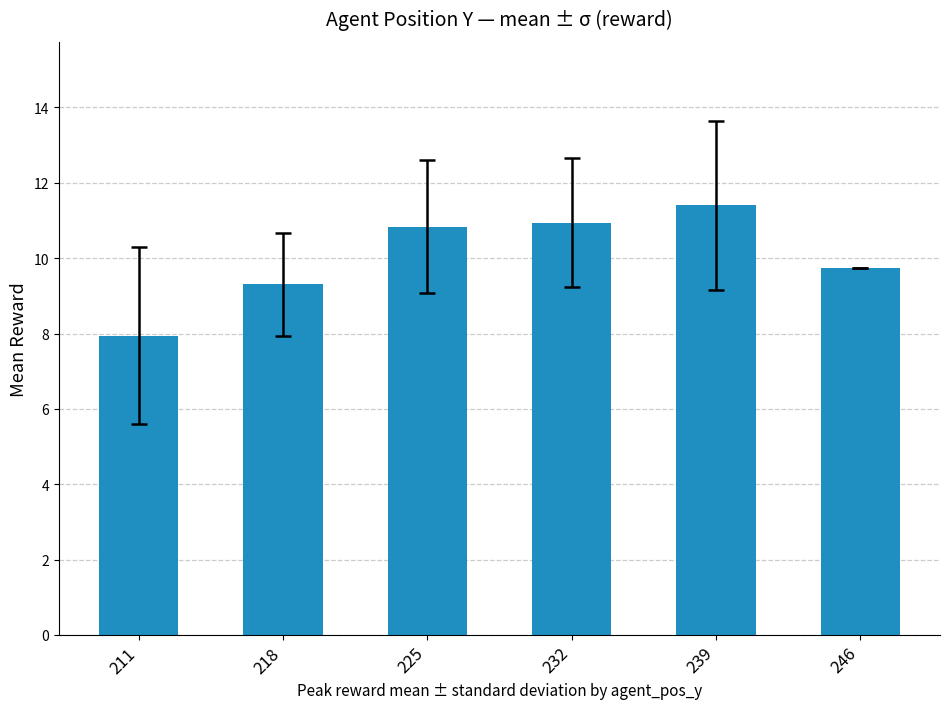

Where is the data nearest to the value 9?

218